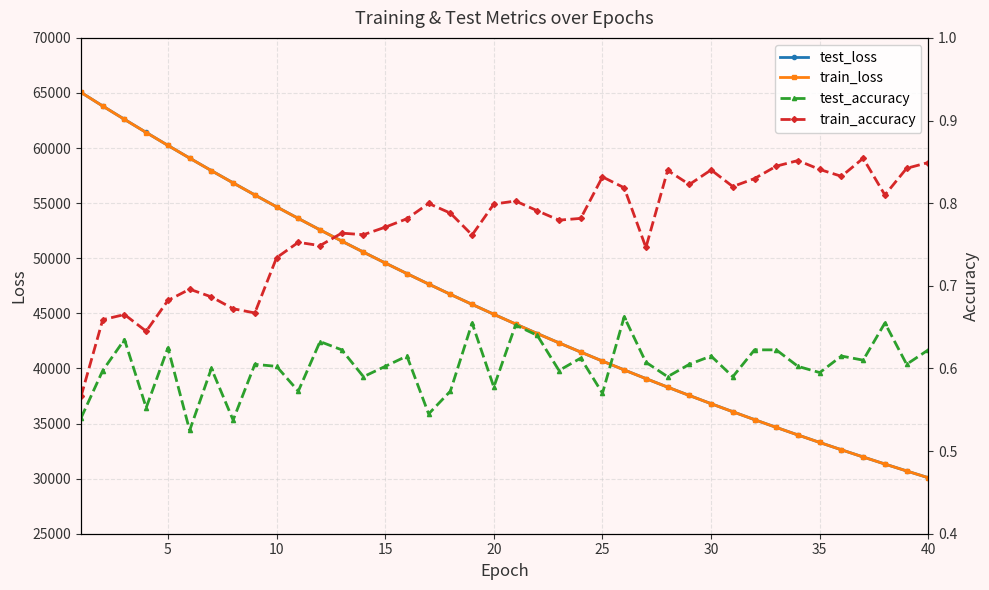

What is the minimum value for test_loss?

30080.8